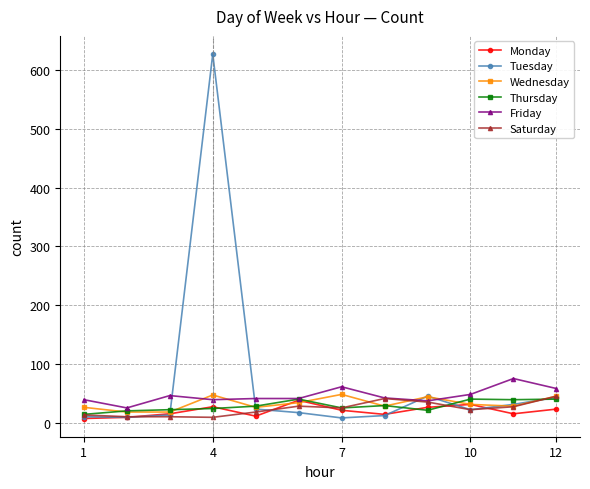

Count the number of data series in this chart.

6